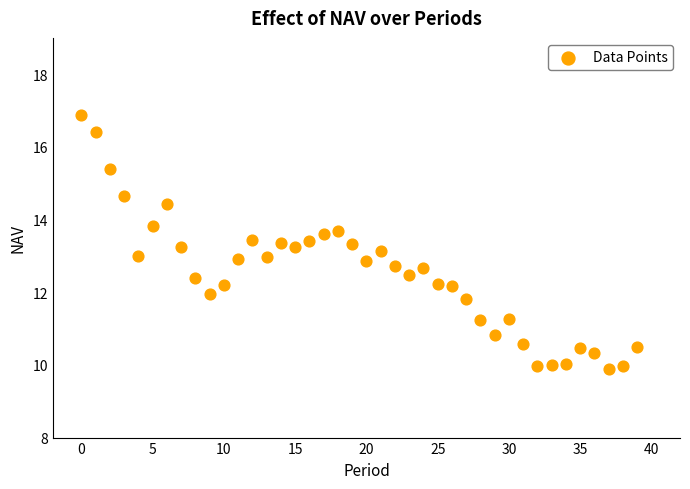

What is the range of Y values (max minus min)?

7.0